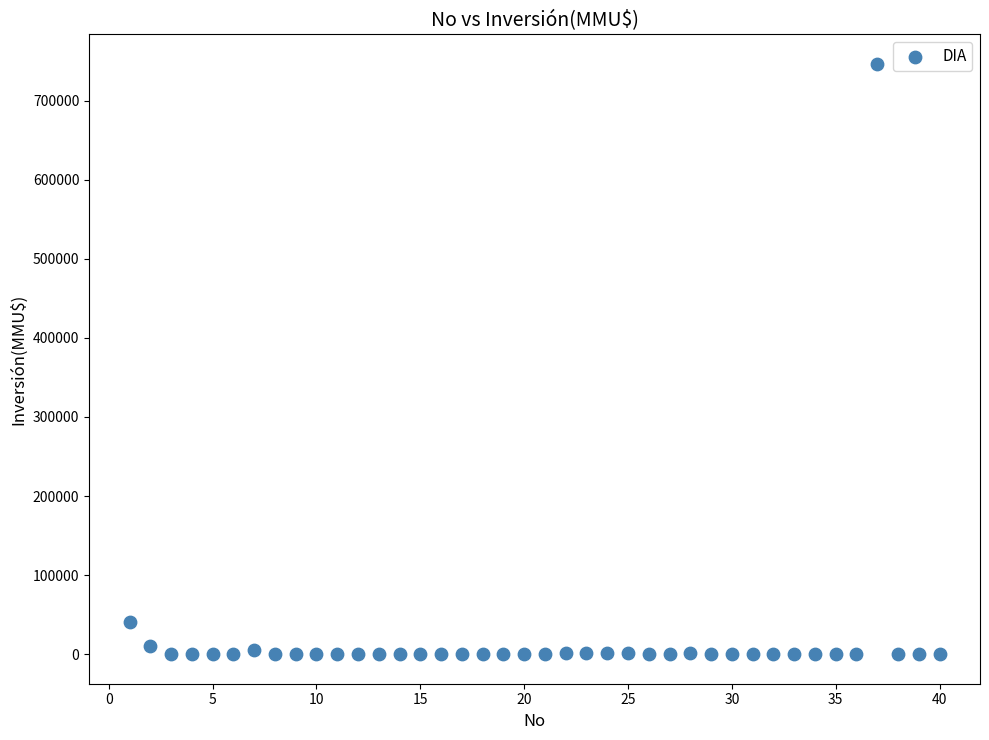

What is the range of Y values (max minus min)?

746318